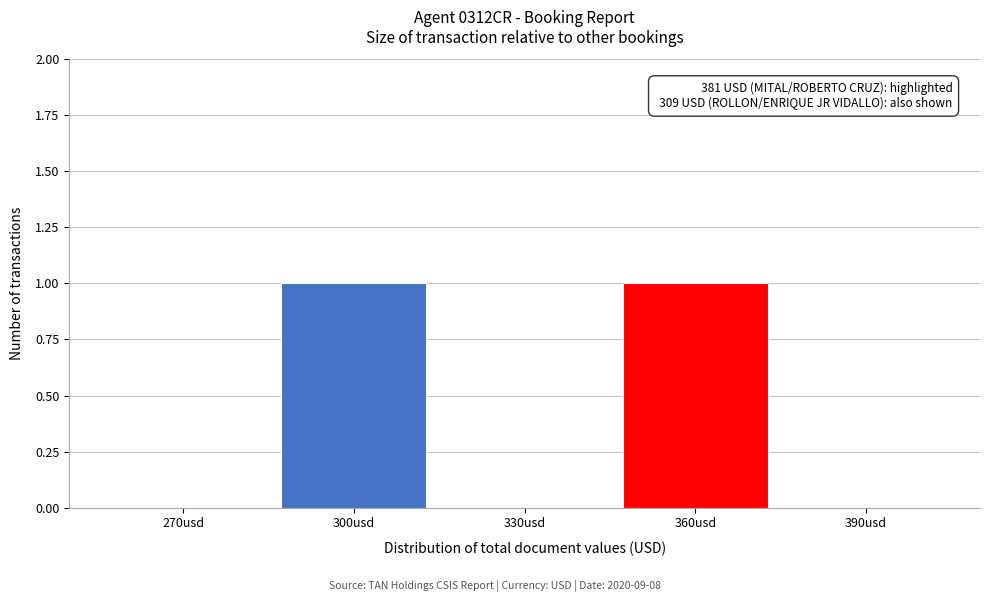

Reading left to right, extract all data points from this chart.

270usd=0	300usd=1	330usd=0	360usd=1	390usd=0